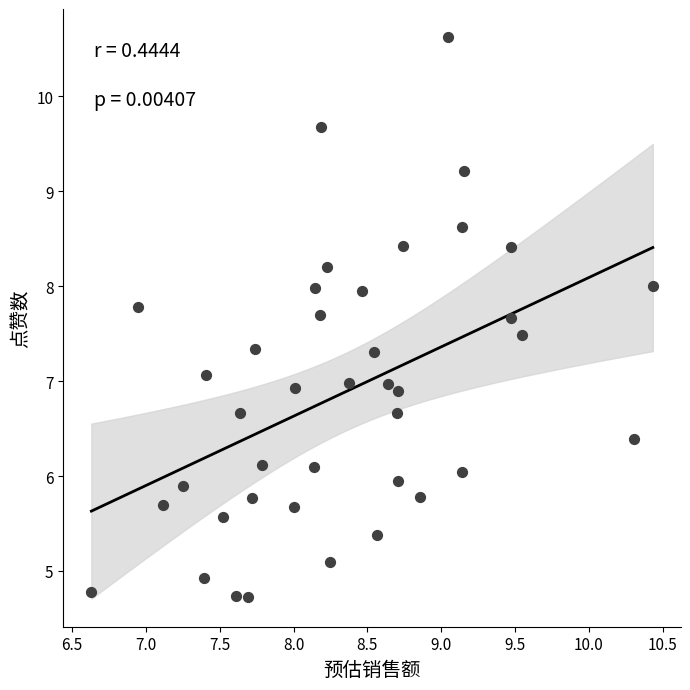

What is the range of X values (max minus min)?

3.8